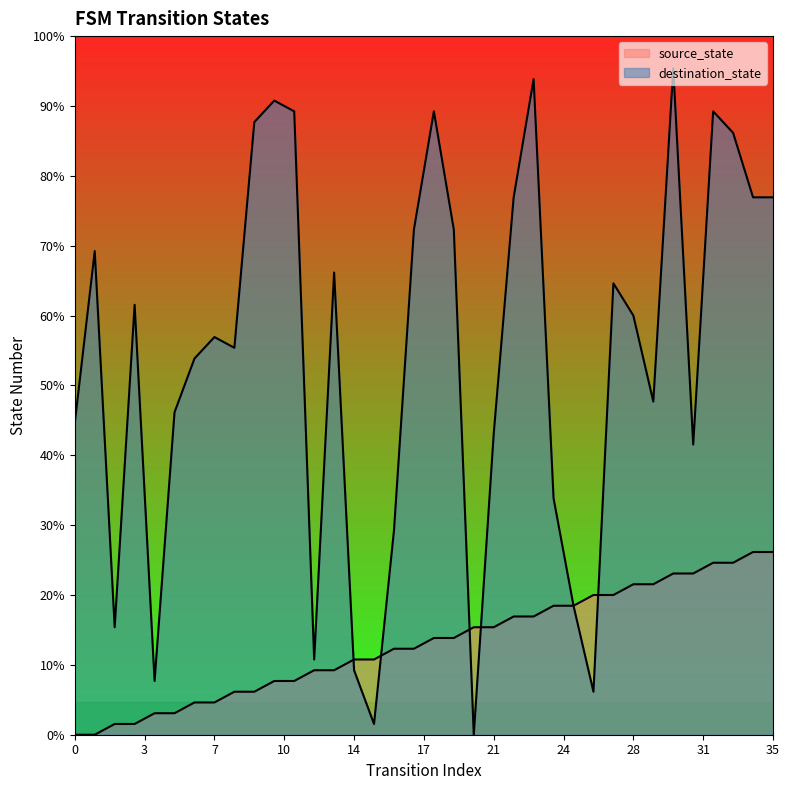

Reading left to right, transcribe all the data shown in this chart.

source_state: 0	0	1	1	2	2	3	3	4	4	5	5	6	6	7	7	8	8	9	9	10	10	11	11	12	12	13	13	14	14	15	15	16	16	17	17
destination_state: 29	45	10	40	5	30	35	37	36	57	59	58	7	43	6	1	19	47	58	47	0	28	50	61	22	12	4	42	39	31	62	27	58	56	50	50